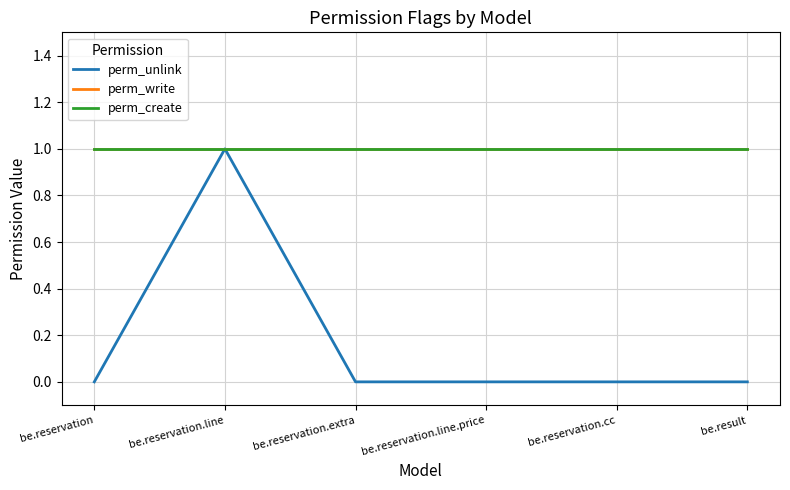

Is this an area chart (filled region under the line)?

No